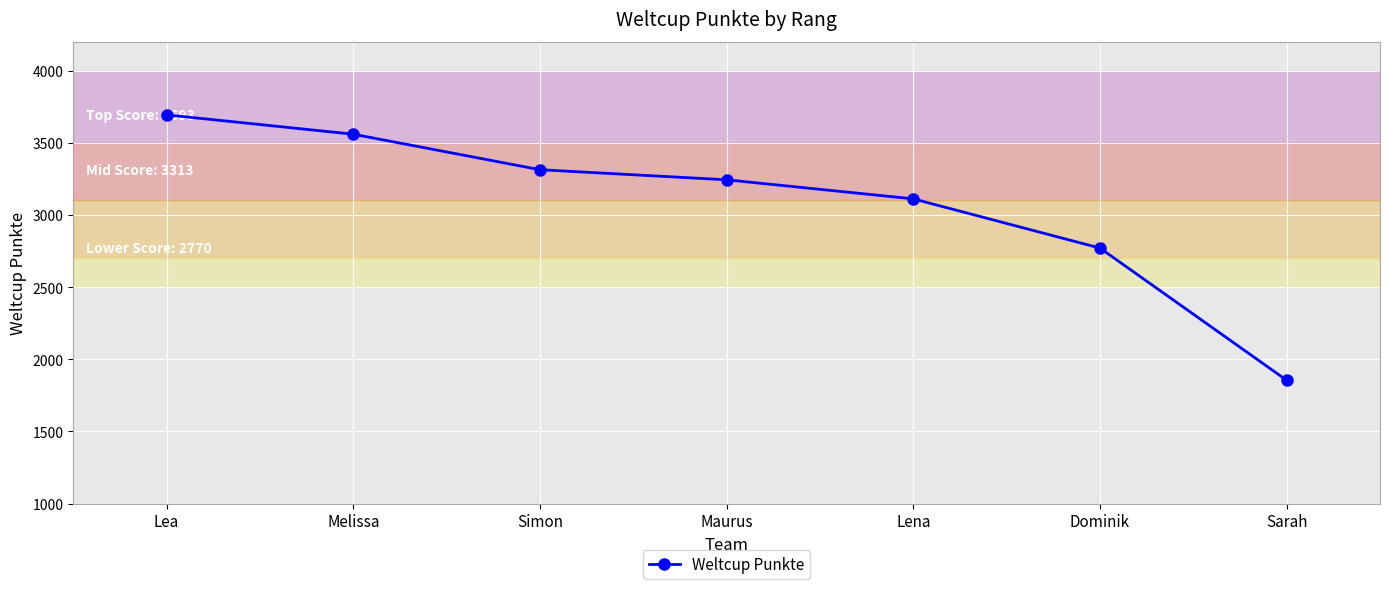

What is the change in value from Melissa to Simon?

-246